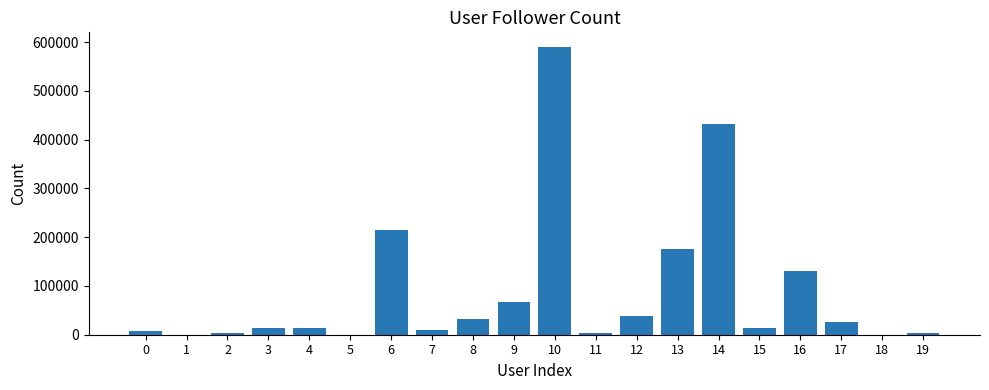

What is the maximum value shown in the chart?

590655